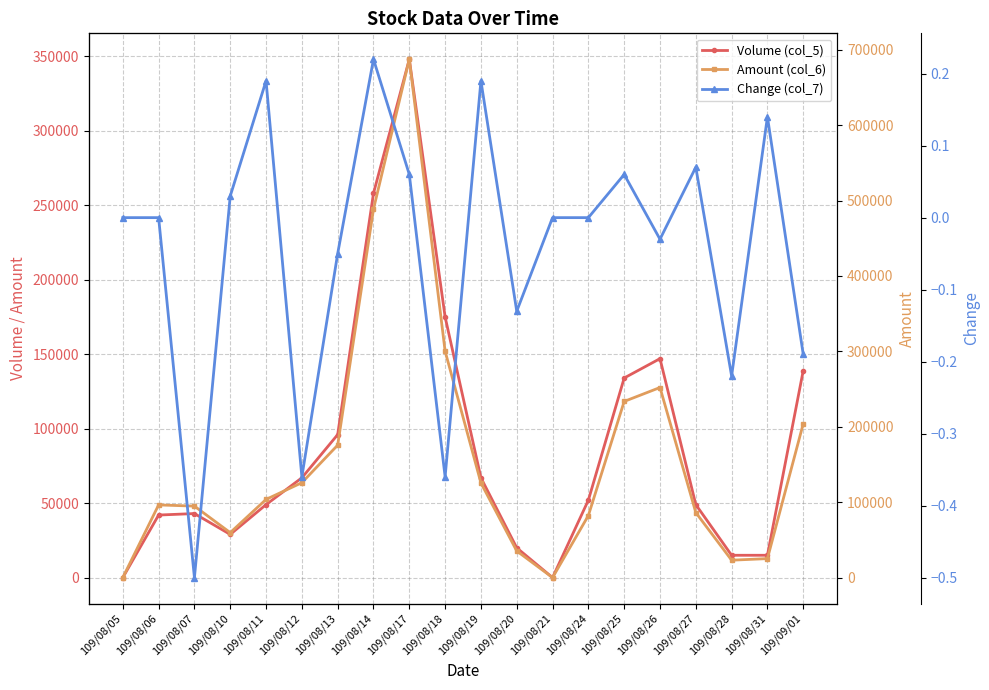

At which label is Change (col_7) closest to 0?

109/08/05